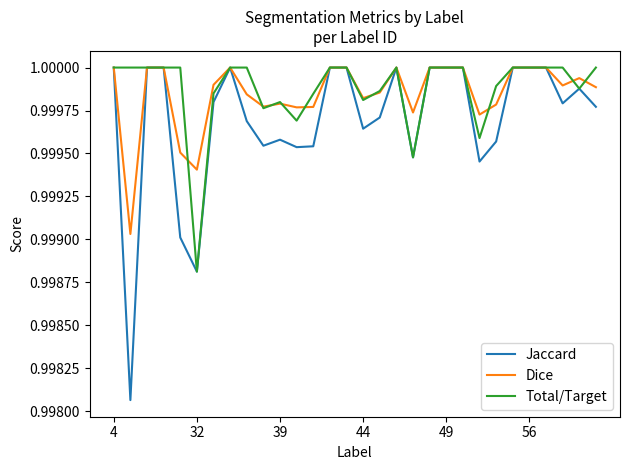

Which series has the largest range (max minus min)?

Jaccard